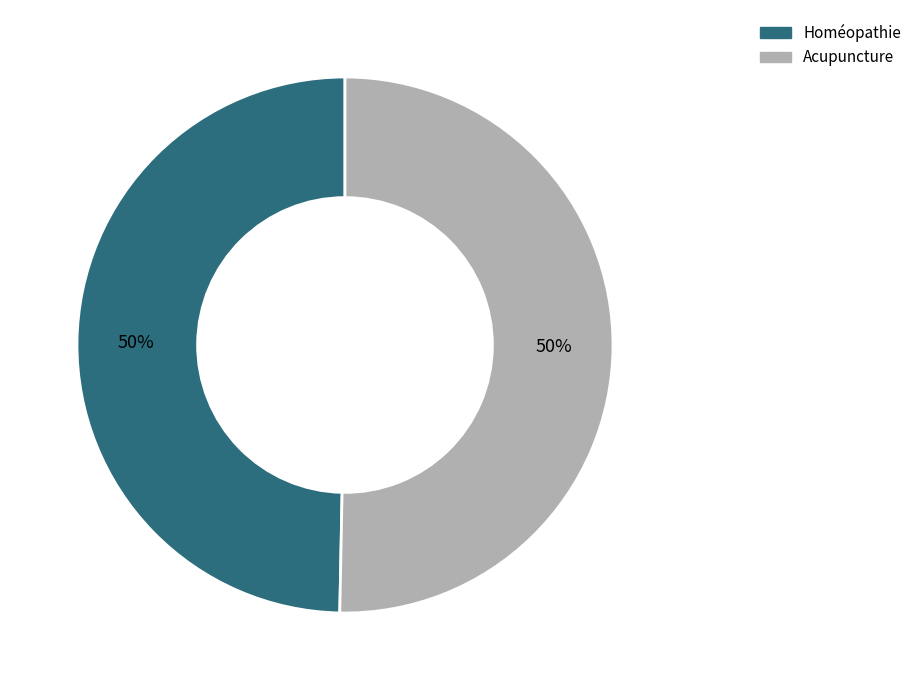

To the nearest percent, what is the average slice percentage?

50%